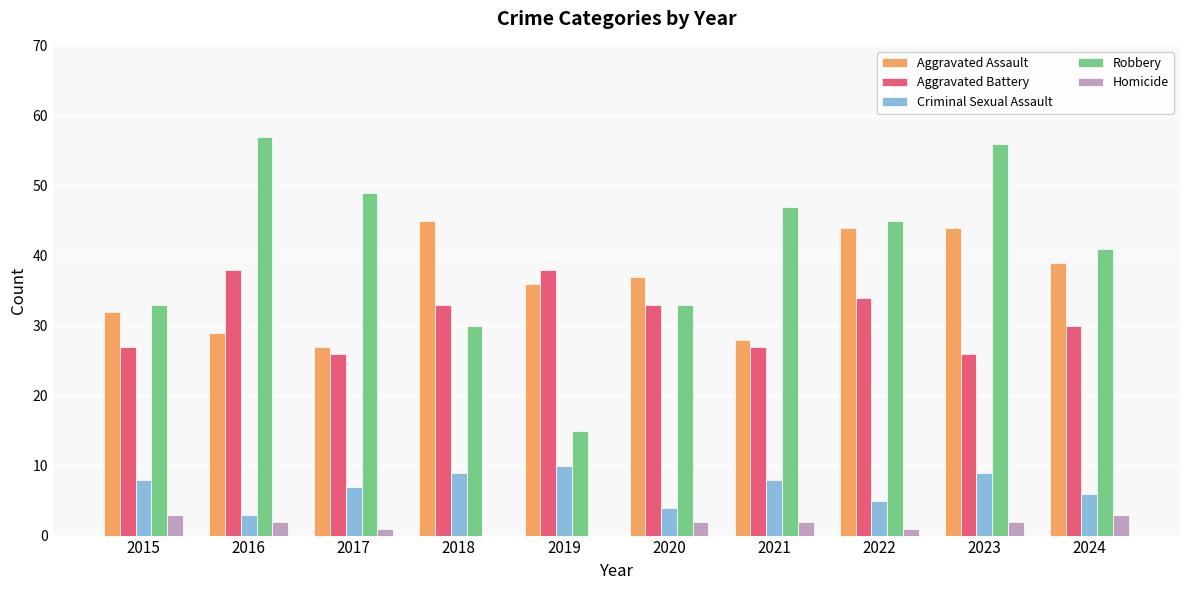

What value does the Robbery series have at 2020?

33